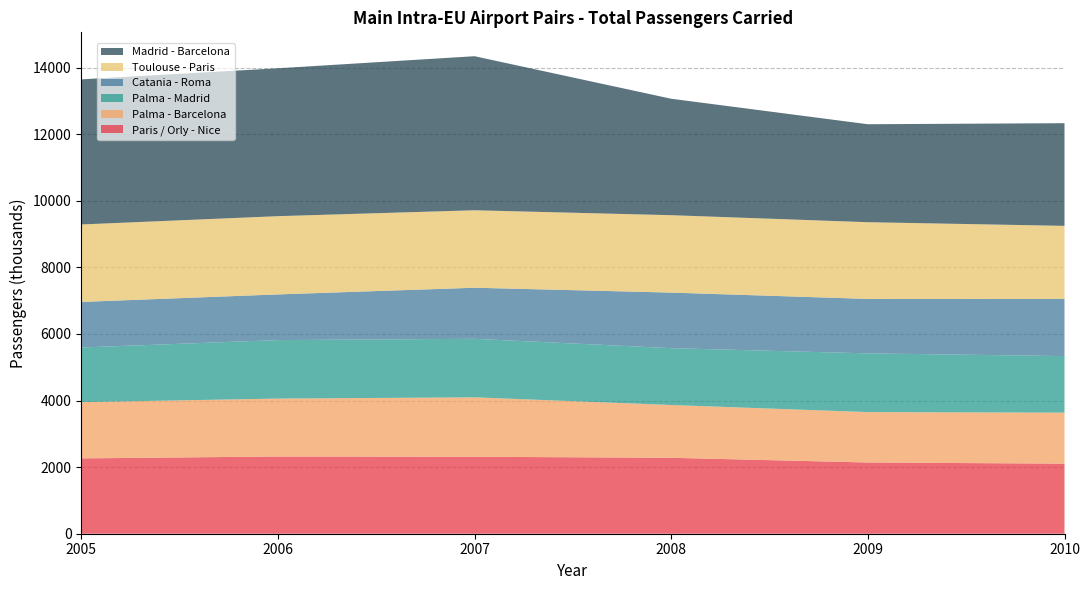

Reading left to right, list all the values displayed in this chart.

Paris / Orly - Nice: 2262.9	2318.9	2311.9	2280.5	2139.4	2104.6
Palma - Barcelona: 1689.3	1740.3	1784.9	1585.9	1513.6	1532.5
Palma - Madrid: 1641.5	1757.3	1758.0	1707.7	1764.3	1698.9
Catania - Roma: 1368.7	1371.6	1534.2	1668.7	1635.7	1717.8
Toulouse - Paris: 2327.1	2350.5	2327.1	2325.3	2304.8	2193.7
Madrid - Barcelona: 4358.3	4442.4	4627.4	3497.7	2942.4	3083.8